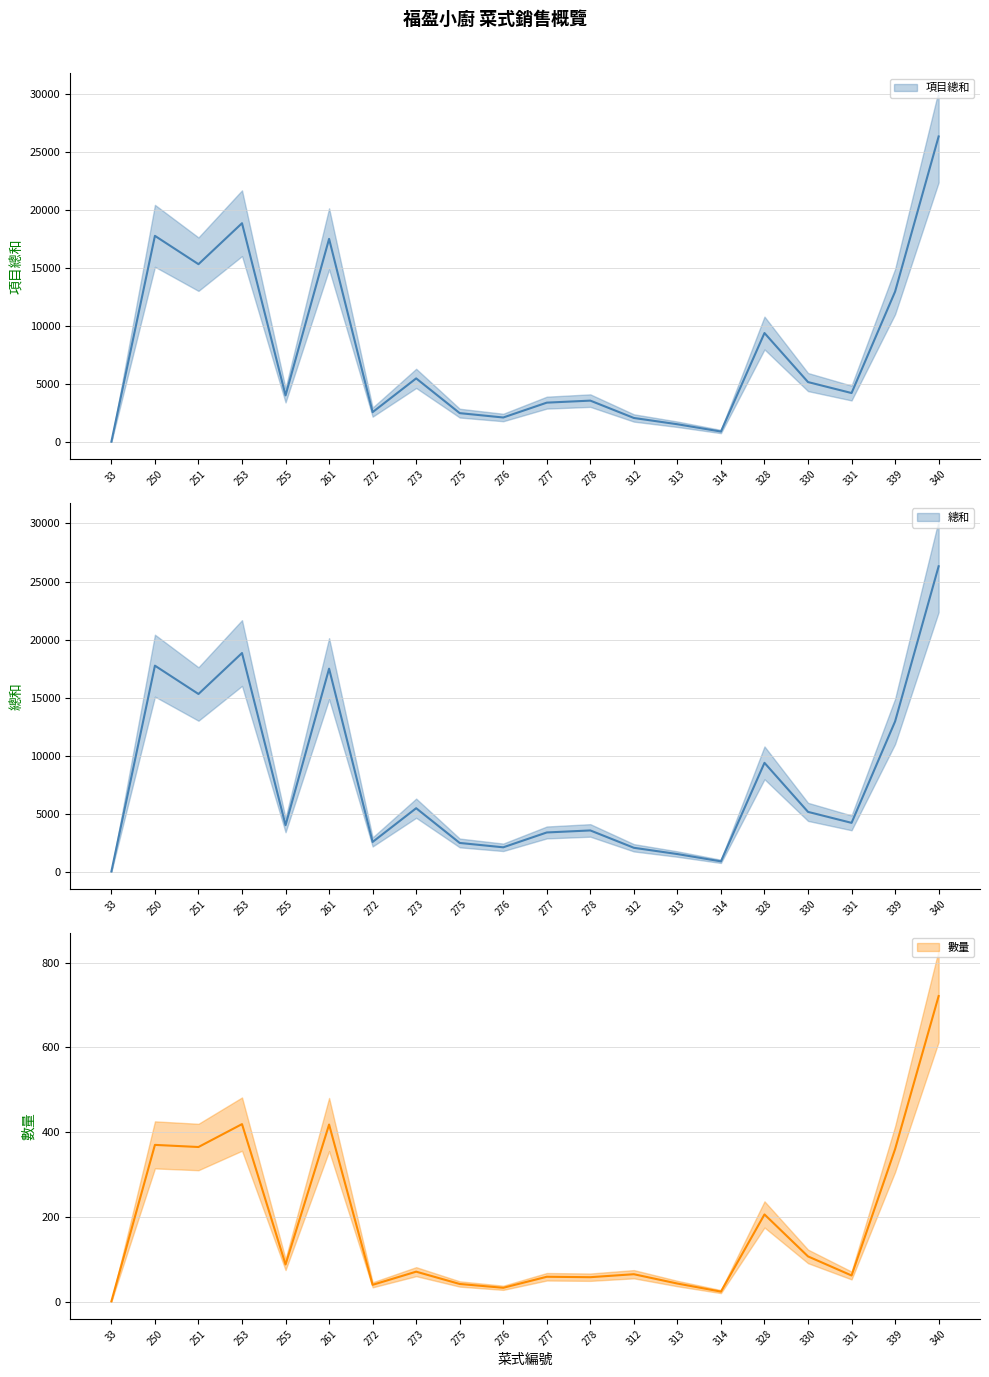

Which has a higher value, 313 or 277?

277